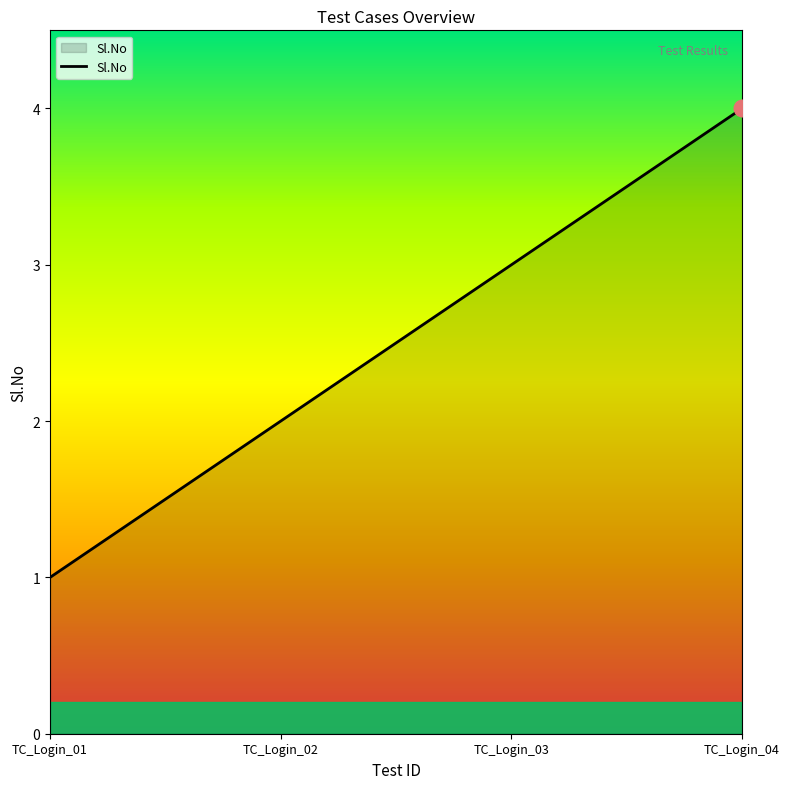

Rank the categories by value from highest to lowest.

TC_Login_04, TC_Login_03, TC_Login_02, TC_Login_01